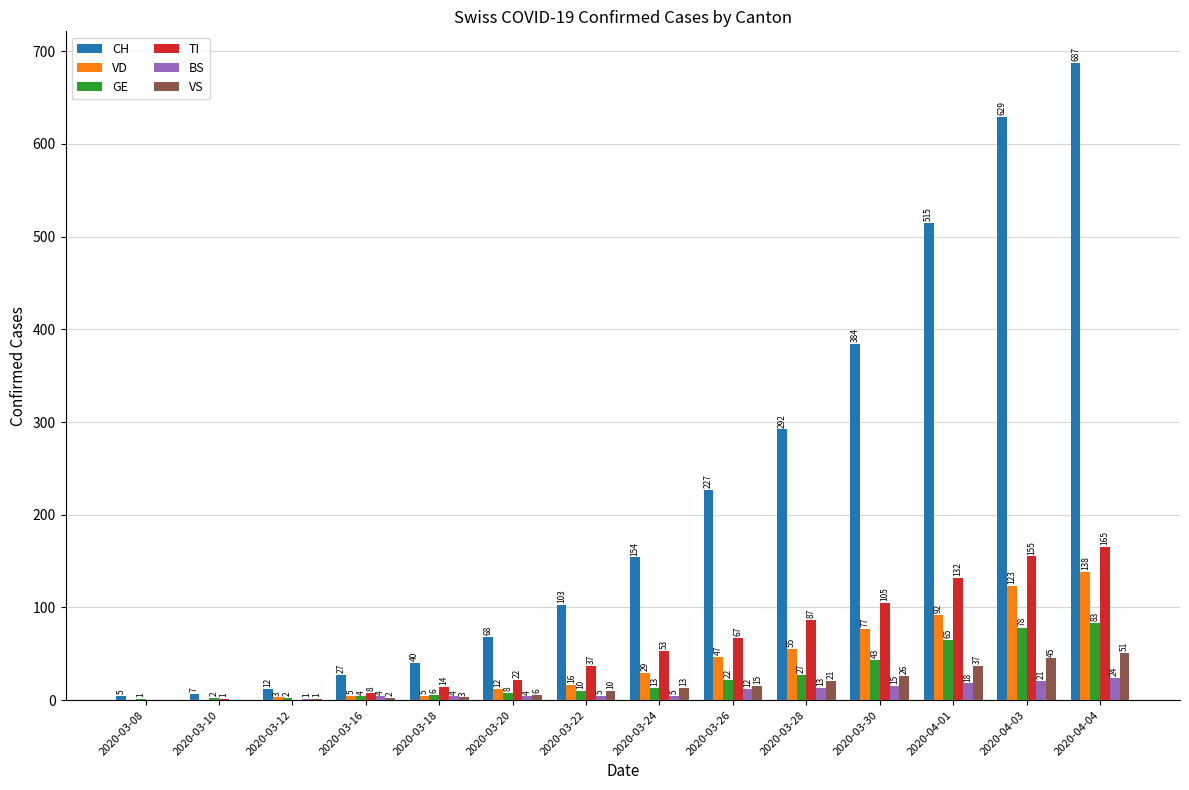

Are the bars grouped side by side (vs. stacked)?

Yes